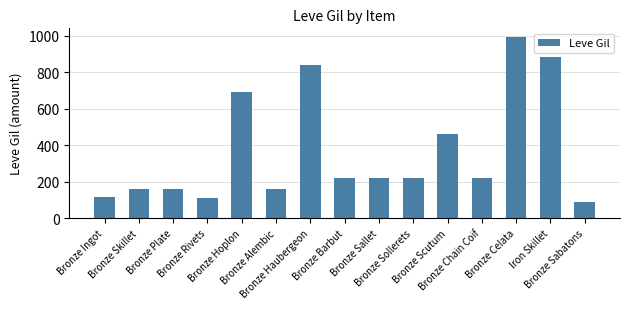

How many bars are there in total?

15